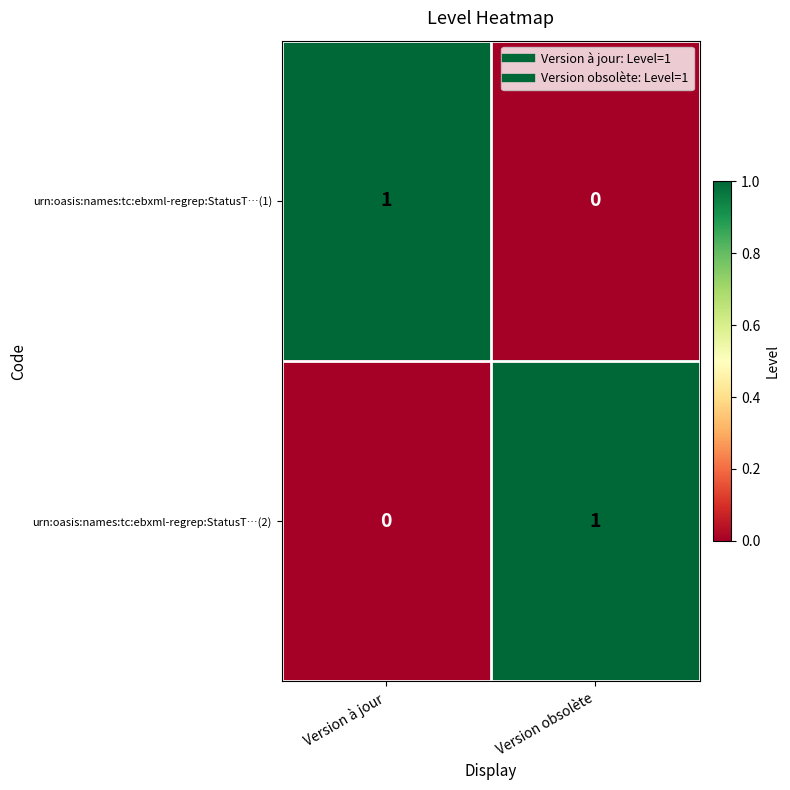

How many positive values does the urn:oasis:names:tc:ebxml-regrep:StatusT…(1) series have?

1